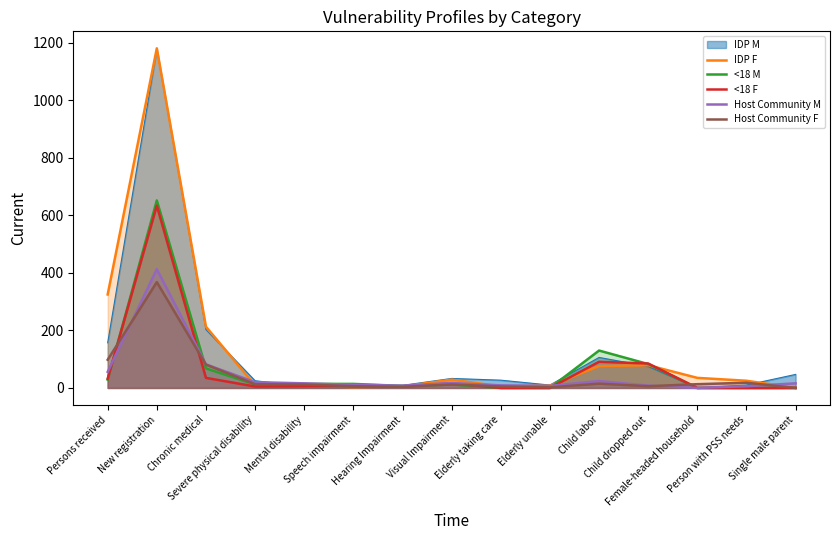

What is the difference between the maximum and minimum values in the Host Community F series?

368